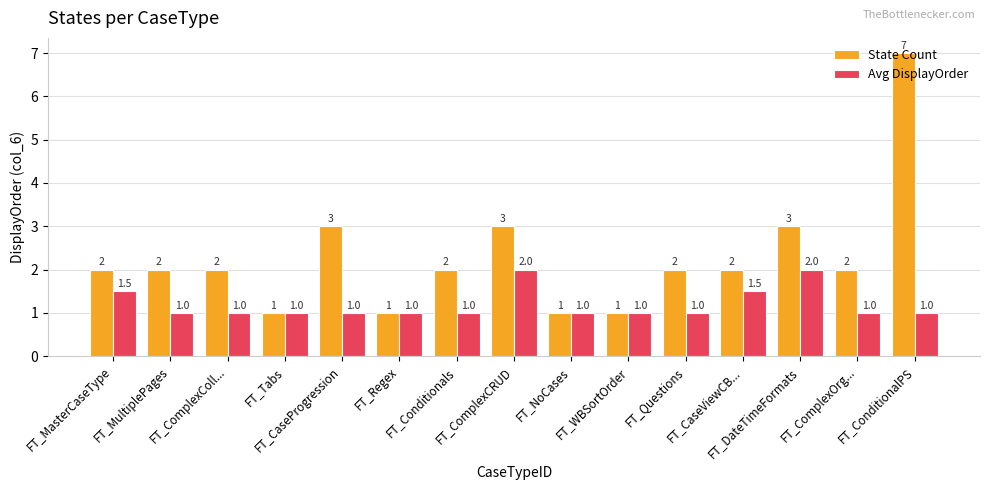

Reading left to right, list all the values displayed in this chart.

State Count: FT_MasterCaseType=2.0	FT_MultiplePages=2.0	FT_ComplexColl...=2.0	FT_Tabs=1.0	FT_CaseProgression=3.0	FT_Regex=1.0	FT_Conditionals=2.0	FT_ComplexCRUD=3.0	FT_NoCases=1.0	FT_WBSortOrder=1.0	FT_Questions=2.0	FT_CaseViewCB...=2.0	FT_DateTimeFormats=3.0	FT_ComplexOrg...=2.0	FT_ConditionalPS=7.0
Avg DisplayOrder: FT_MasterCaseType=1.5	FT_MultiplePages=1.0	FT_ComplexColl...=1.0	FT_Tabs=1.0	FT_CaseProgression=1.0	FT_Regex=1.0	FT_Conditionals=1.0	FT_ComplexCRUD=2.0	FT_NoCases=1.0	FT_WBSortOrder=1.0	FT_Questions=1.0	FT_CaseViewCB...=1.5	FT_DateTimeFormats=2.0	FT_ComplexOrg...=1.0	FT_ConditionalPS=1.0